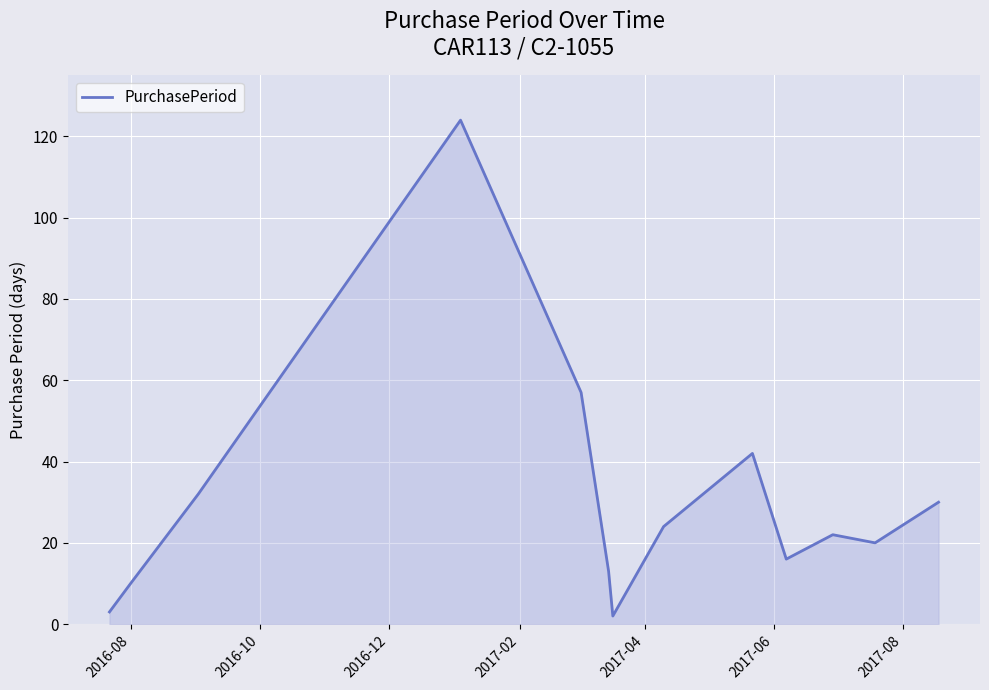

What is the difference between the maximum and minimum values?

122